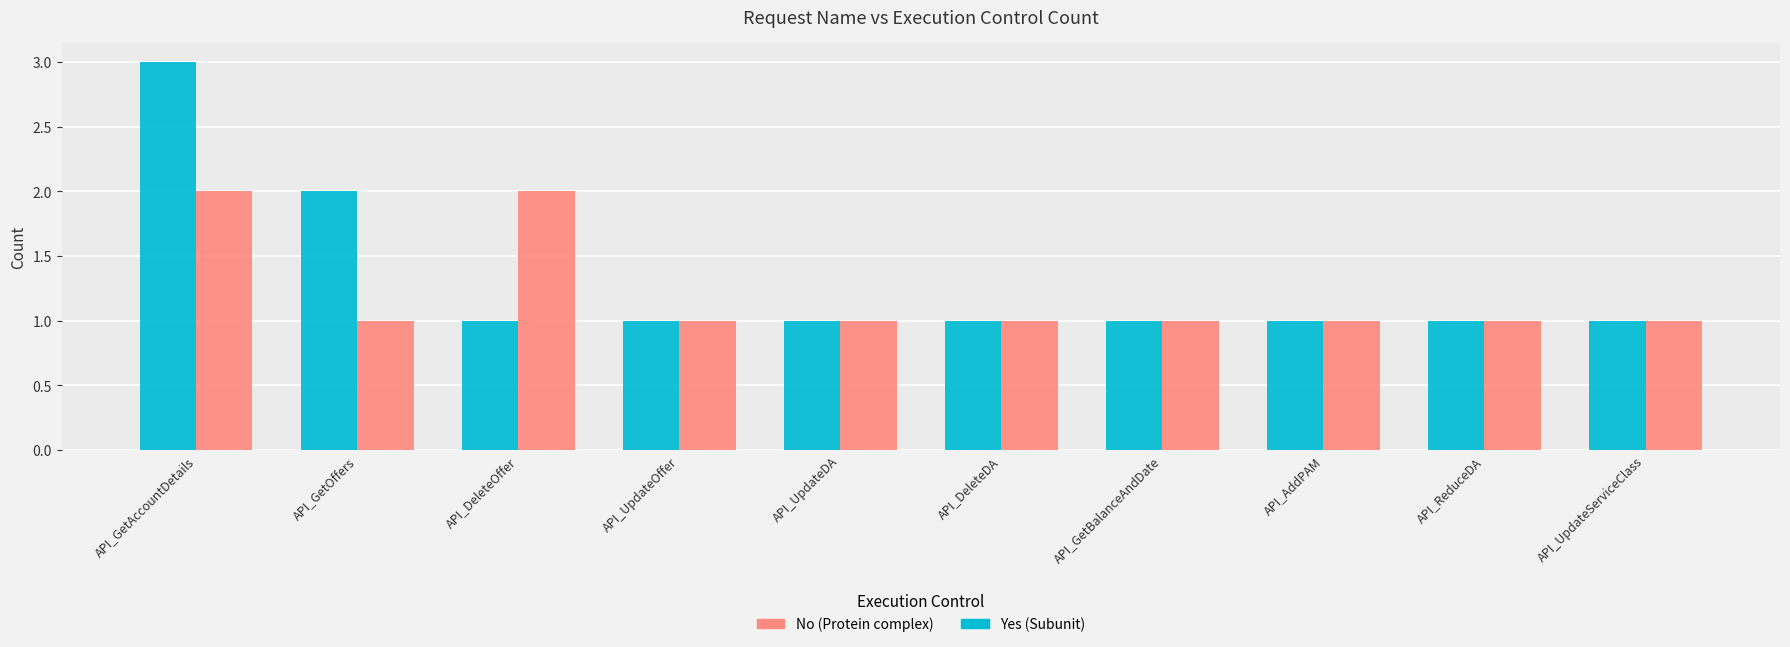

At which category is the sum across all series the highest?

API_GetAccountDetails